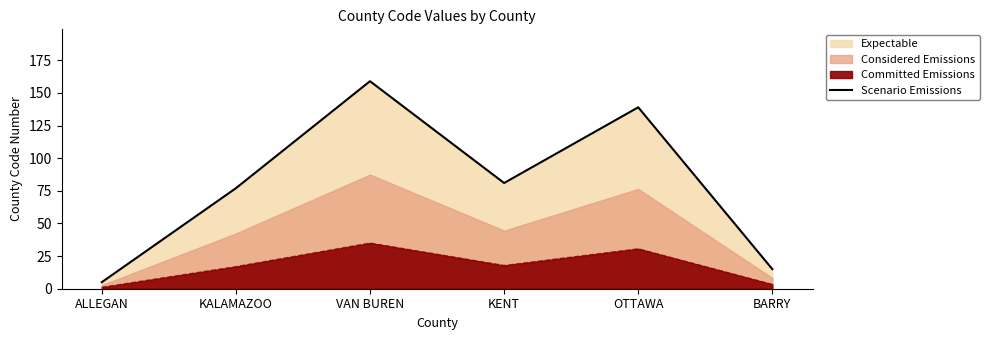

Does the chart display data point markers on the line(s)?

No